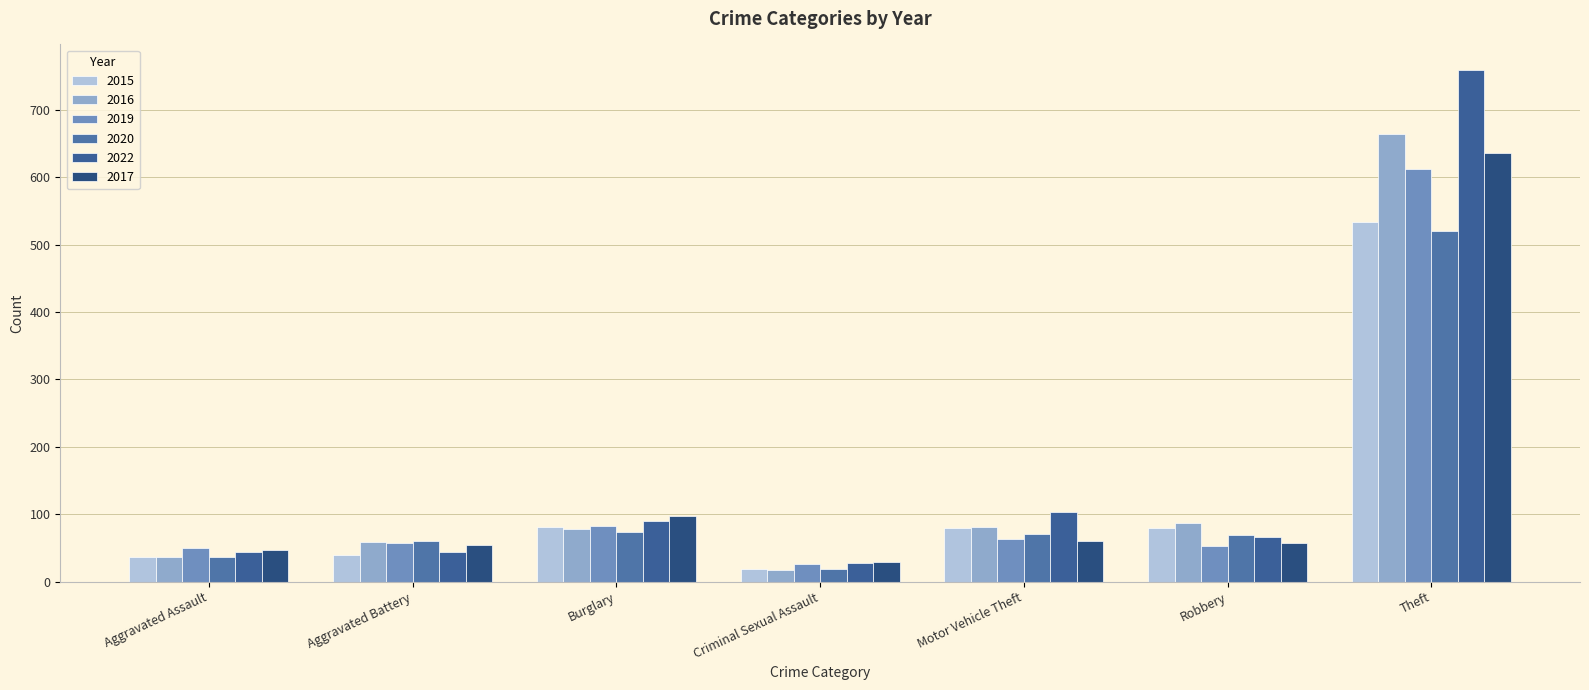

What is the minimum value for 2017?

29